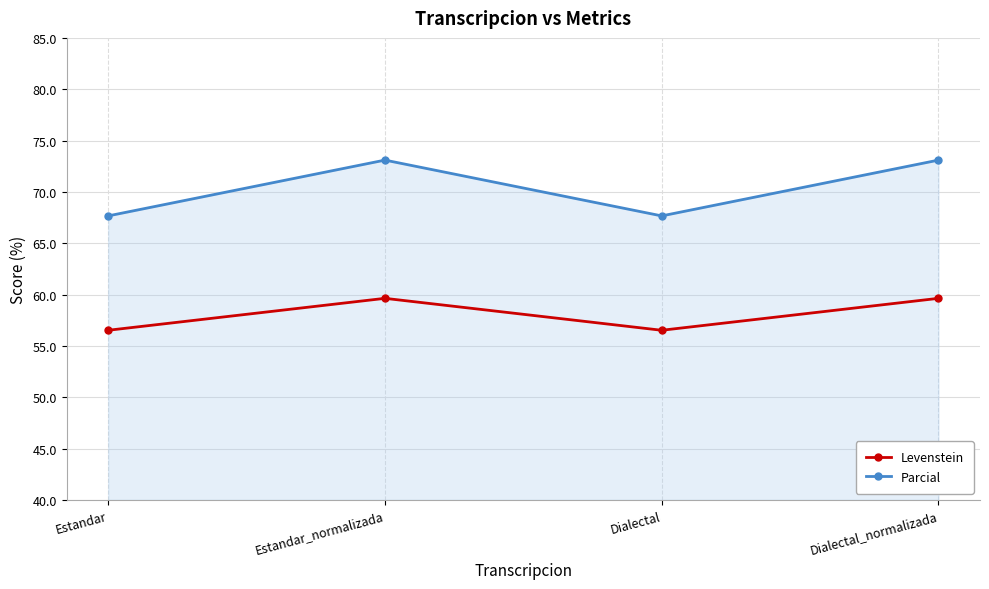

True or false: Levenstein has more than 0 points higher than both neighbors.

True